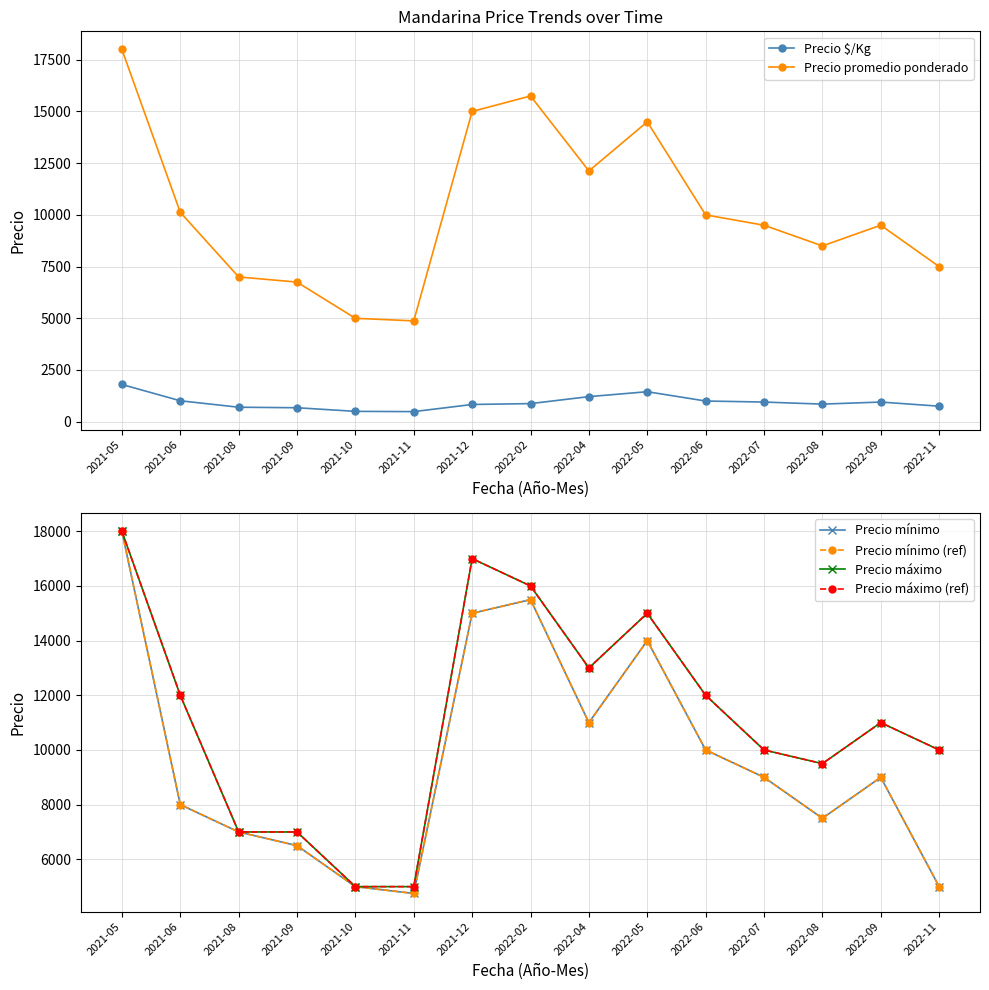

True or false: Precio $/Kg and Precio mínimo (ref) cross at least once.

False